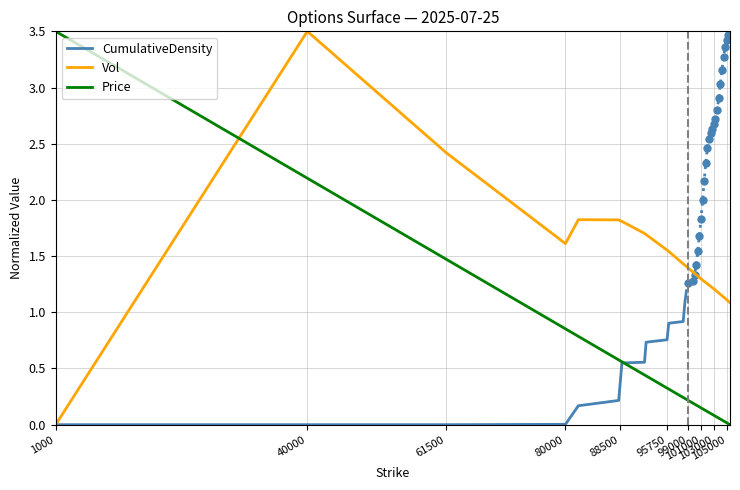

True or false: Price and Vol intersect in this chart.

True